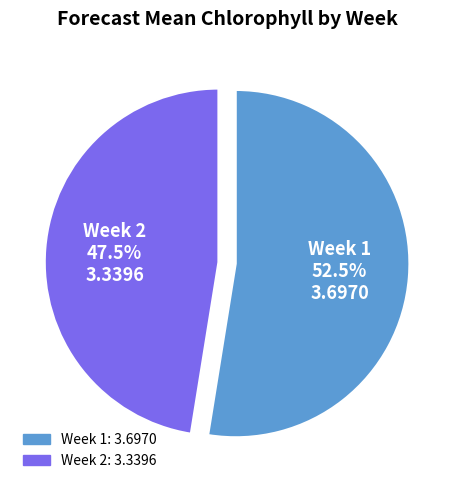

To the nearest percent, what is the difference between the Week 1 and Week 2 slice percentages?

5%